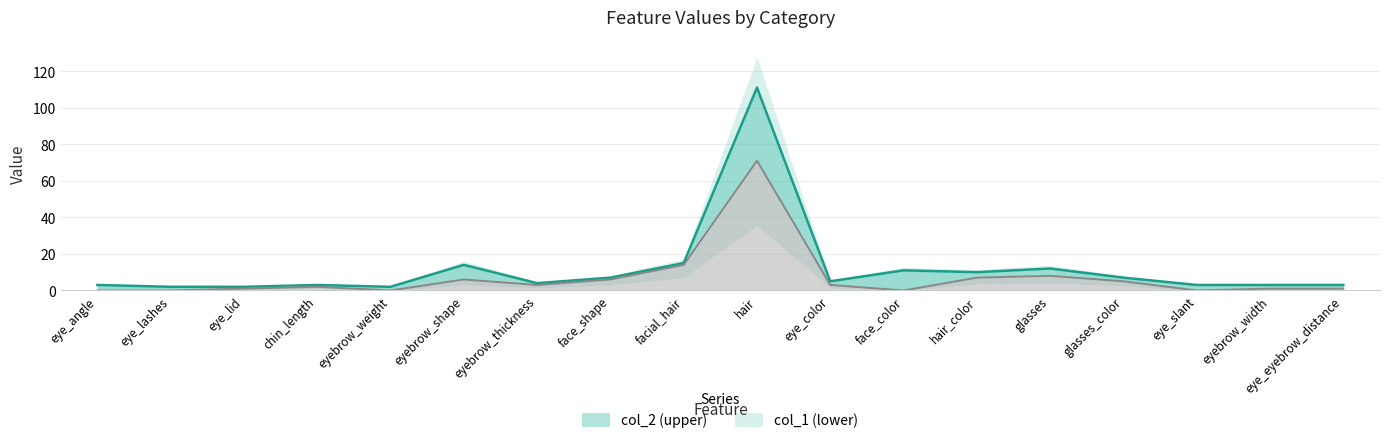

Which series has the largest total across all categories?

col_2